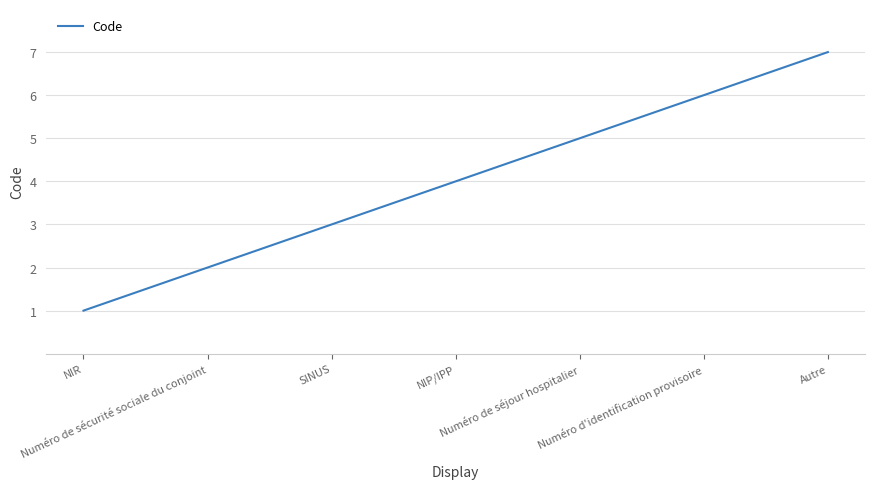

What is the greatest value displayed?

7